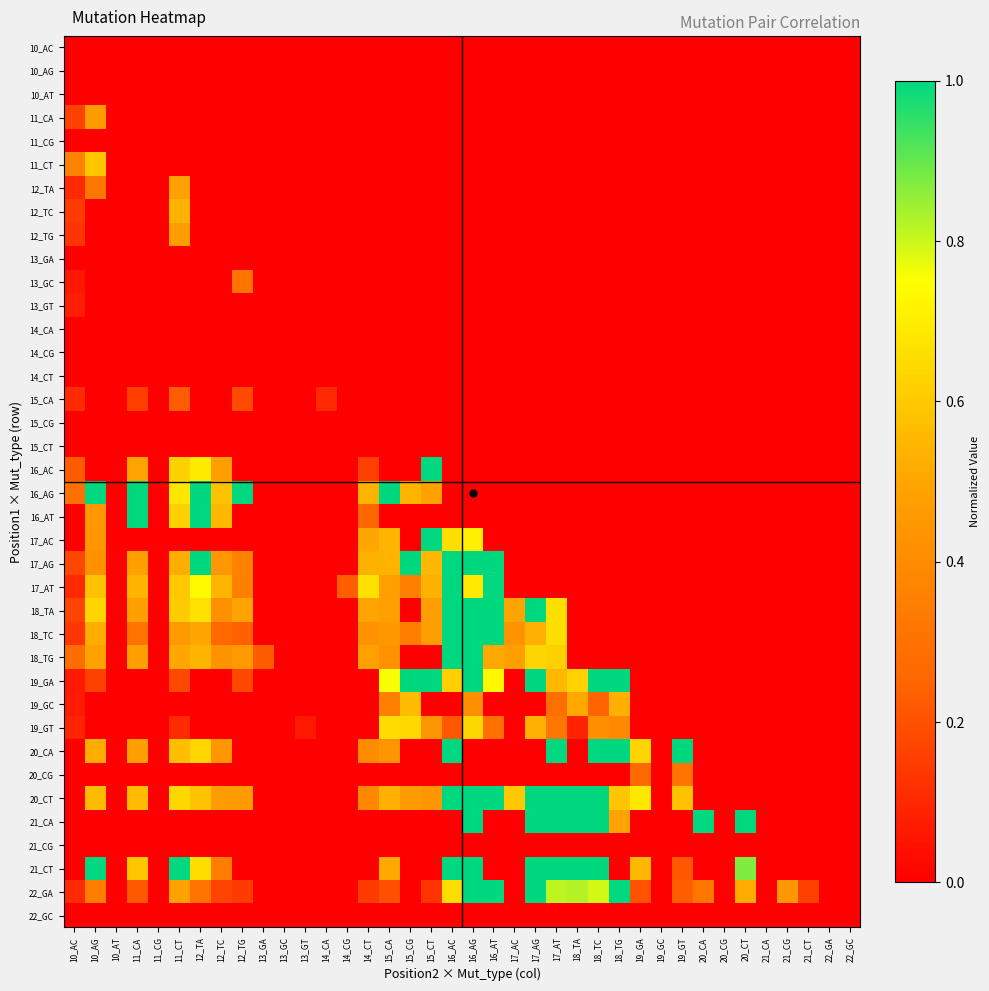

List the series in order of their peak value, highest first.

16_AC, 16_AG, 16_AT, 17_AC, 17_AG, 17_AT, 18_TA, 18_TC, 18_TG, 19_GA, 20_CA, 20_CT, 21_CA, 21_CT, 22_GA, 19_GT, 11_CT, 19_GC, 12_TC, 12_TA, 12_TG, 11_CA, 20_CG, 13_GC, 15_CA, 13_GT, 10_AC, 10_AG, 10_AT, 11_CG, 13_GA, 14_CA, 14_CG, 14_CT, 15_CG, 15_CT, 21_CG, 22_GC